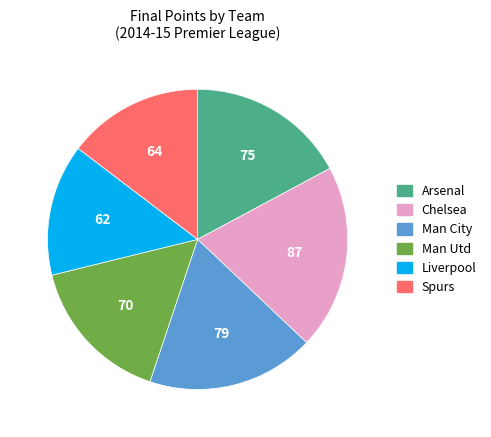

Is it true that Man Utd is 26% of the pie?

False